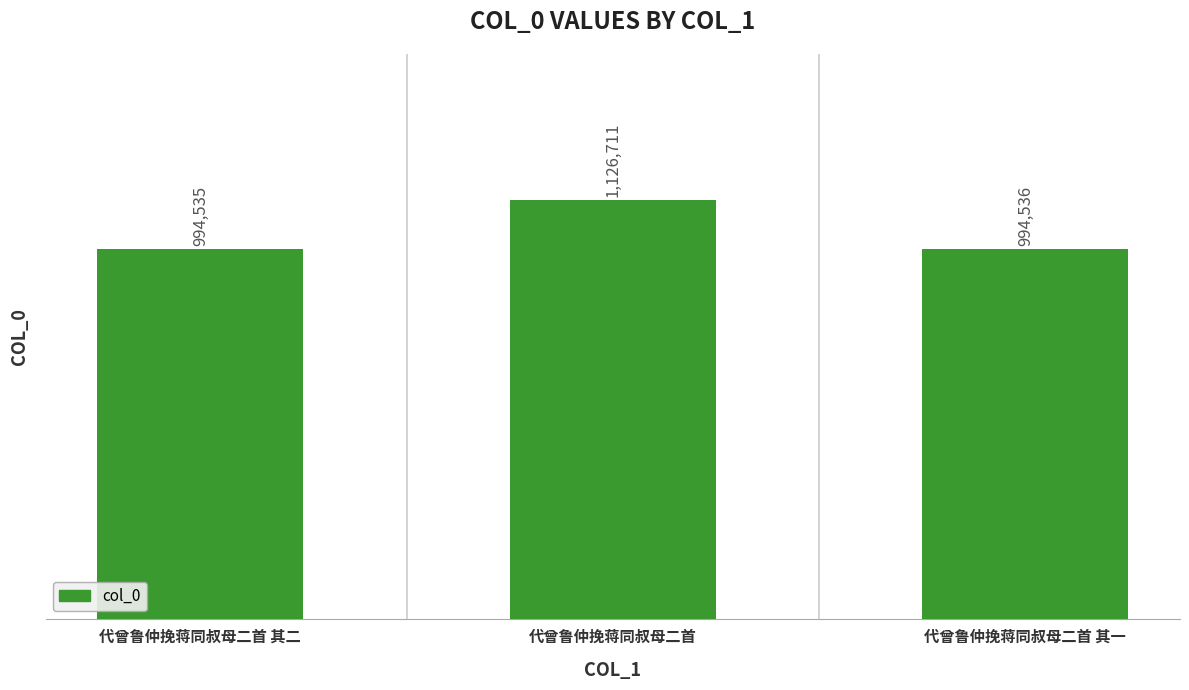

Where is the data nearest to the value 1060623?

代曾鲁仲挽蒋同叔母二首 其一